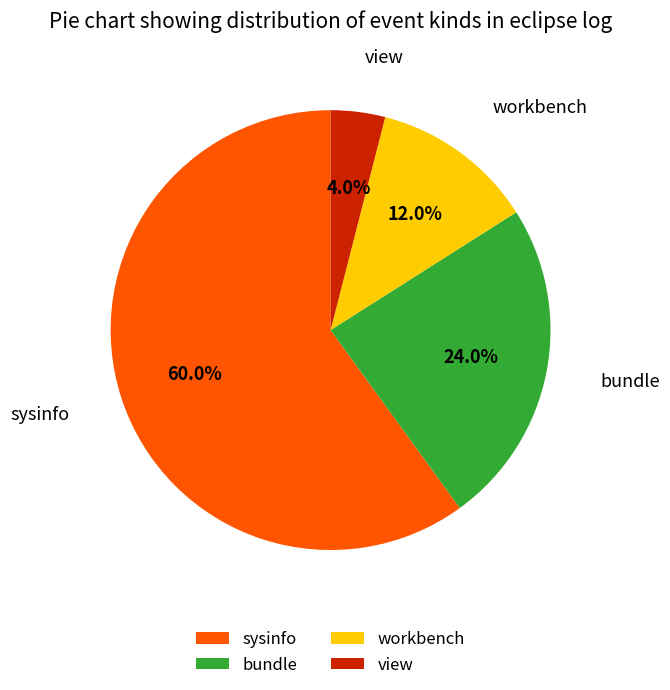

To the nearest percent, what is the combined percentage of workbench and view?

16%